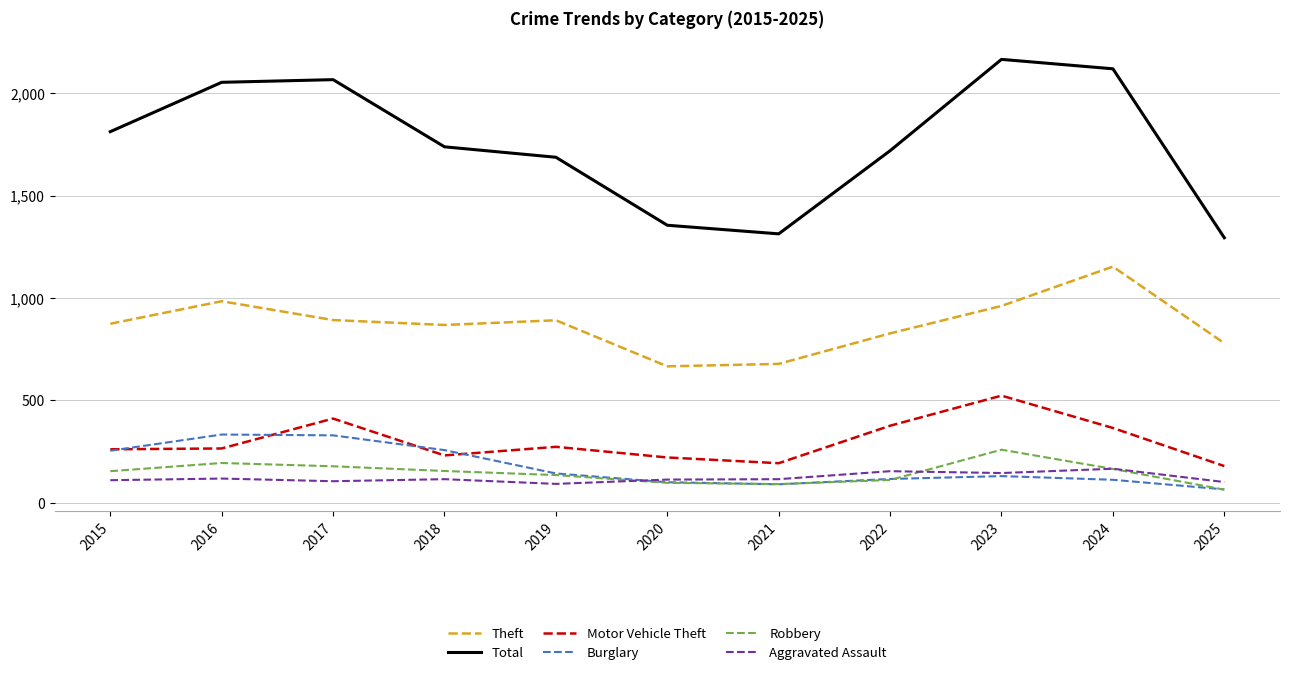

Is this an area chart (filled region under the line)?

No